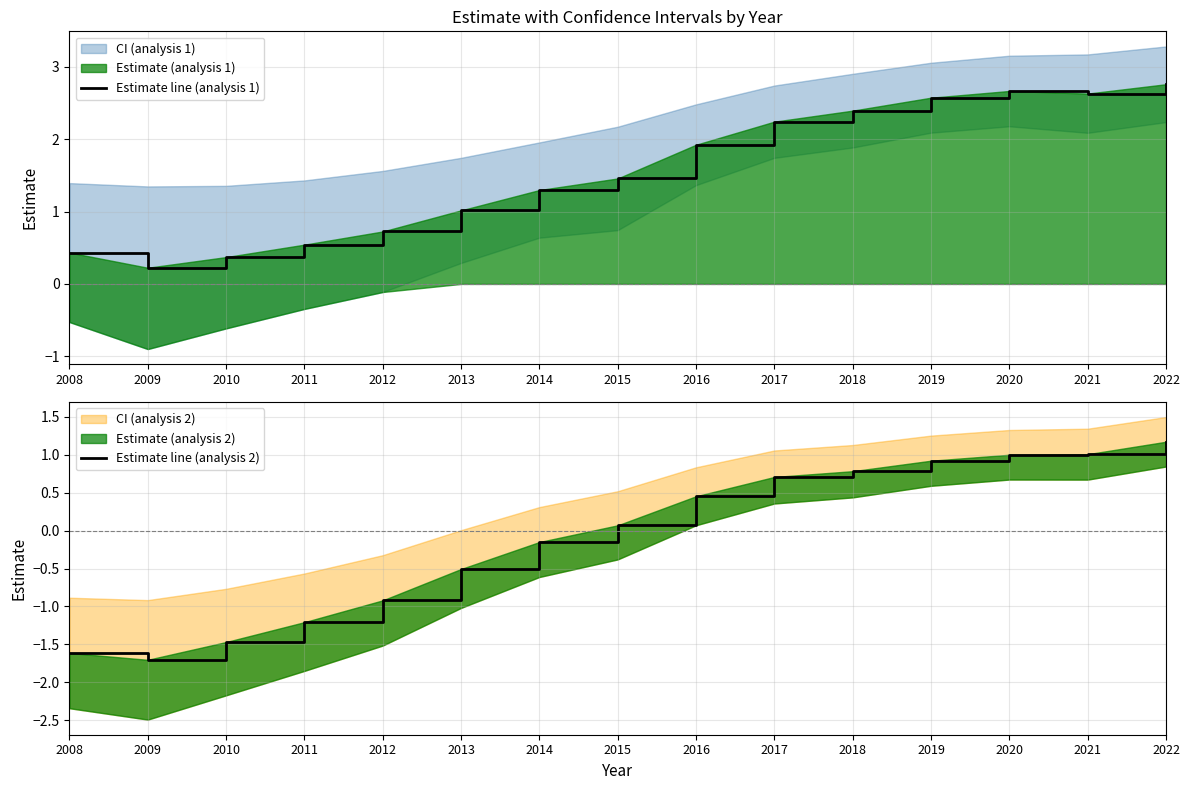

True or false: Estimate line (analysis 2) has a value of -0.4 at 2012.

False